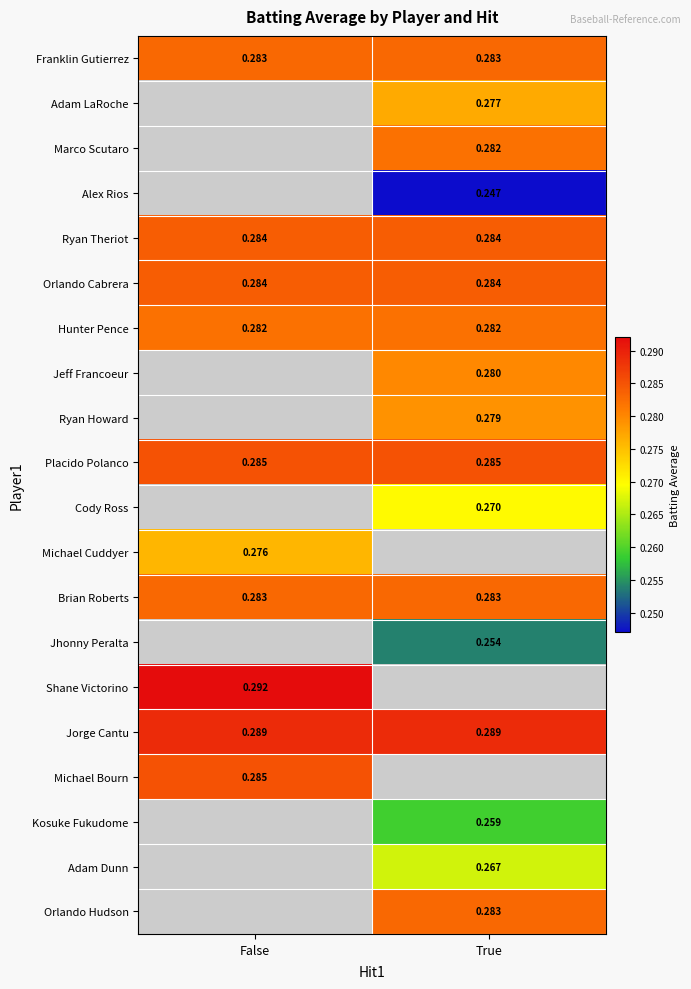

Is the value of Franklin Gutierrez at False greater than the value of Jeff Francoeur at True?

Yes